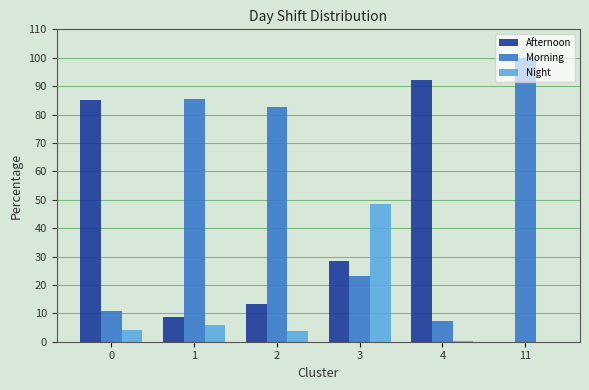

What is the total value across all series at 11?

100.0